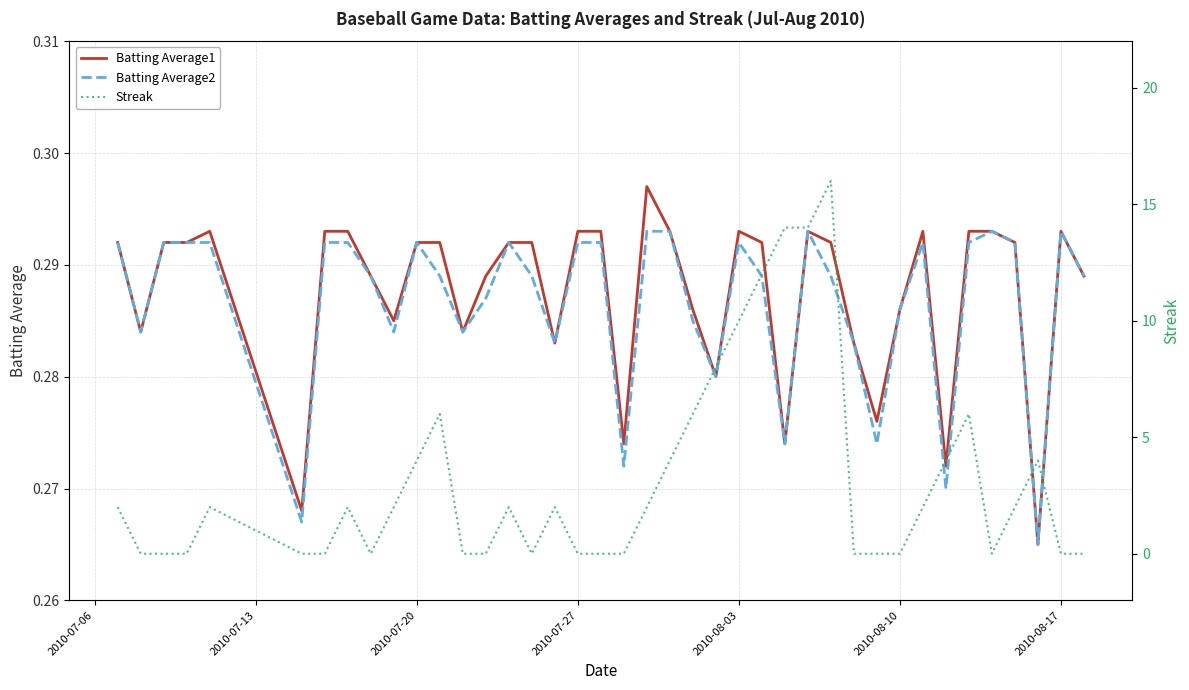

True or false: Streak has a value of 10.6 at 22.

False